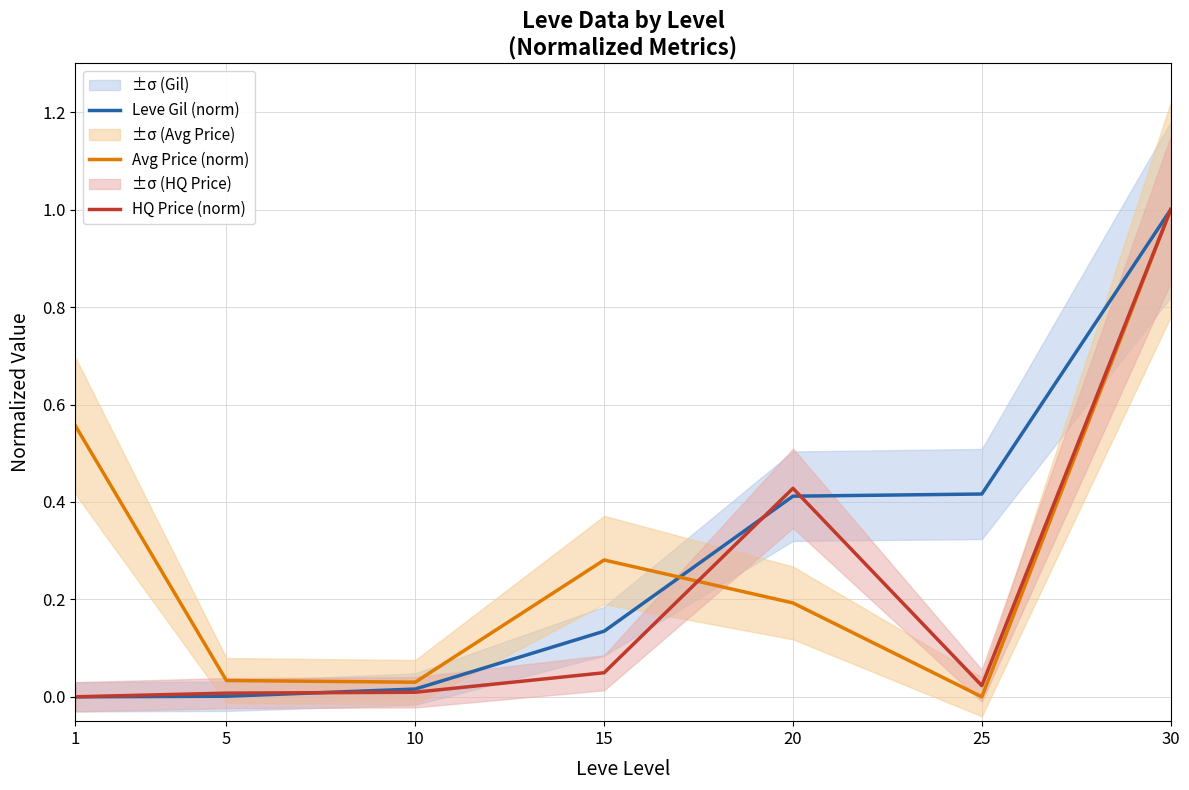

What is the average value of the Leve Gil (norm) series?

0.3